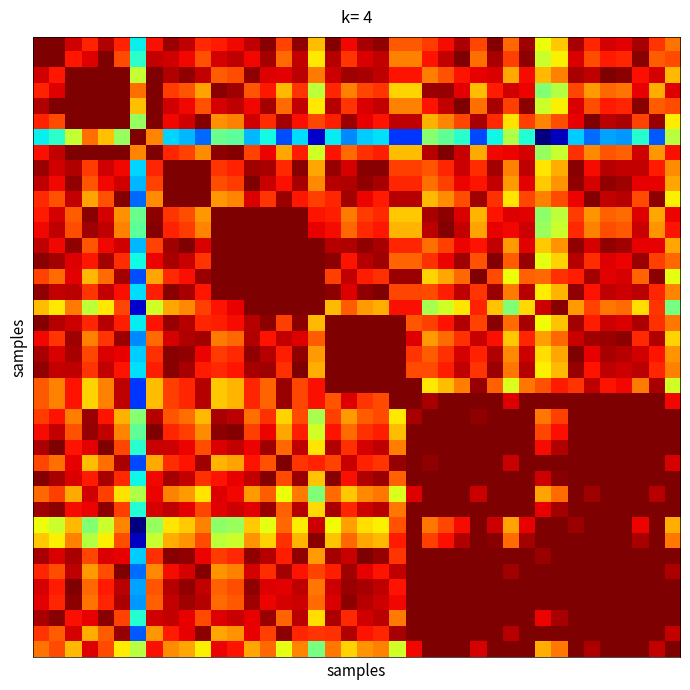

At which category is the sum across all series the highest?

33